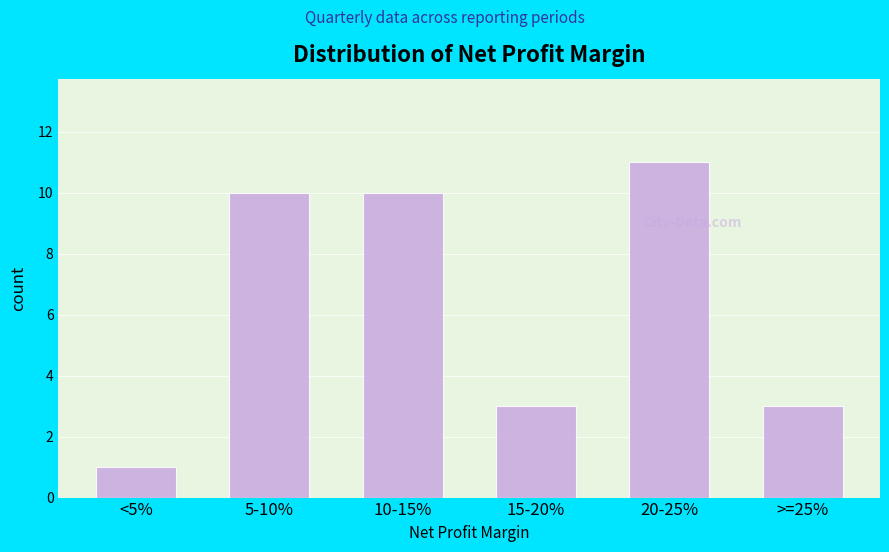

Reading right to left, list all the values displayed in this chart.

>=25%=3	20-25%=11	15-20%=3	10-15%=10	5-10%=10	<5%=1